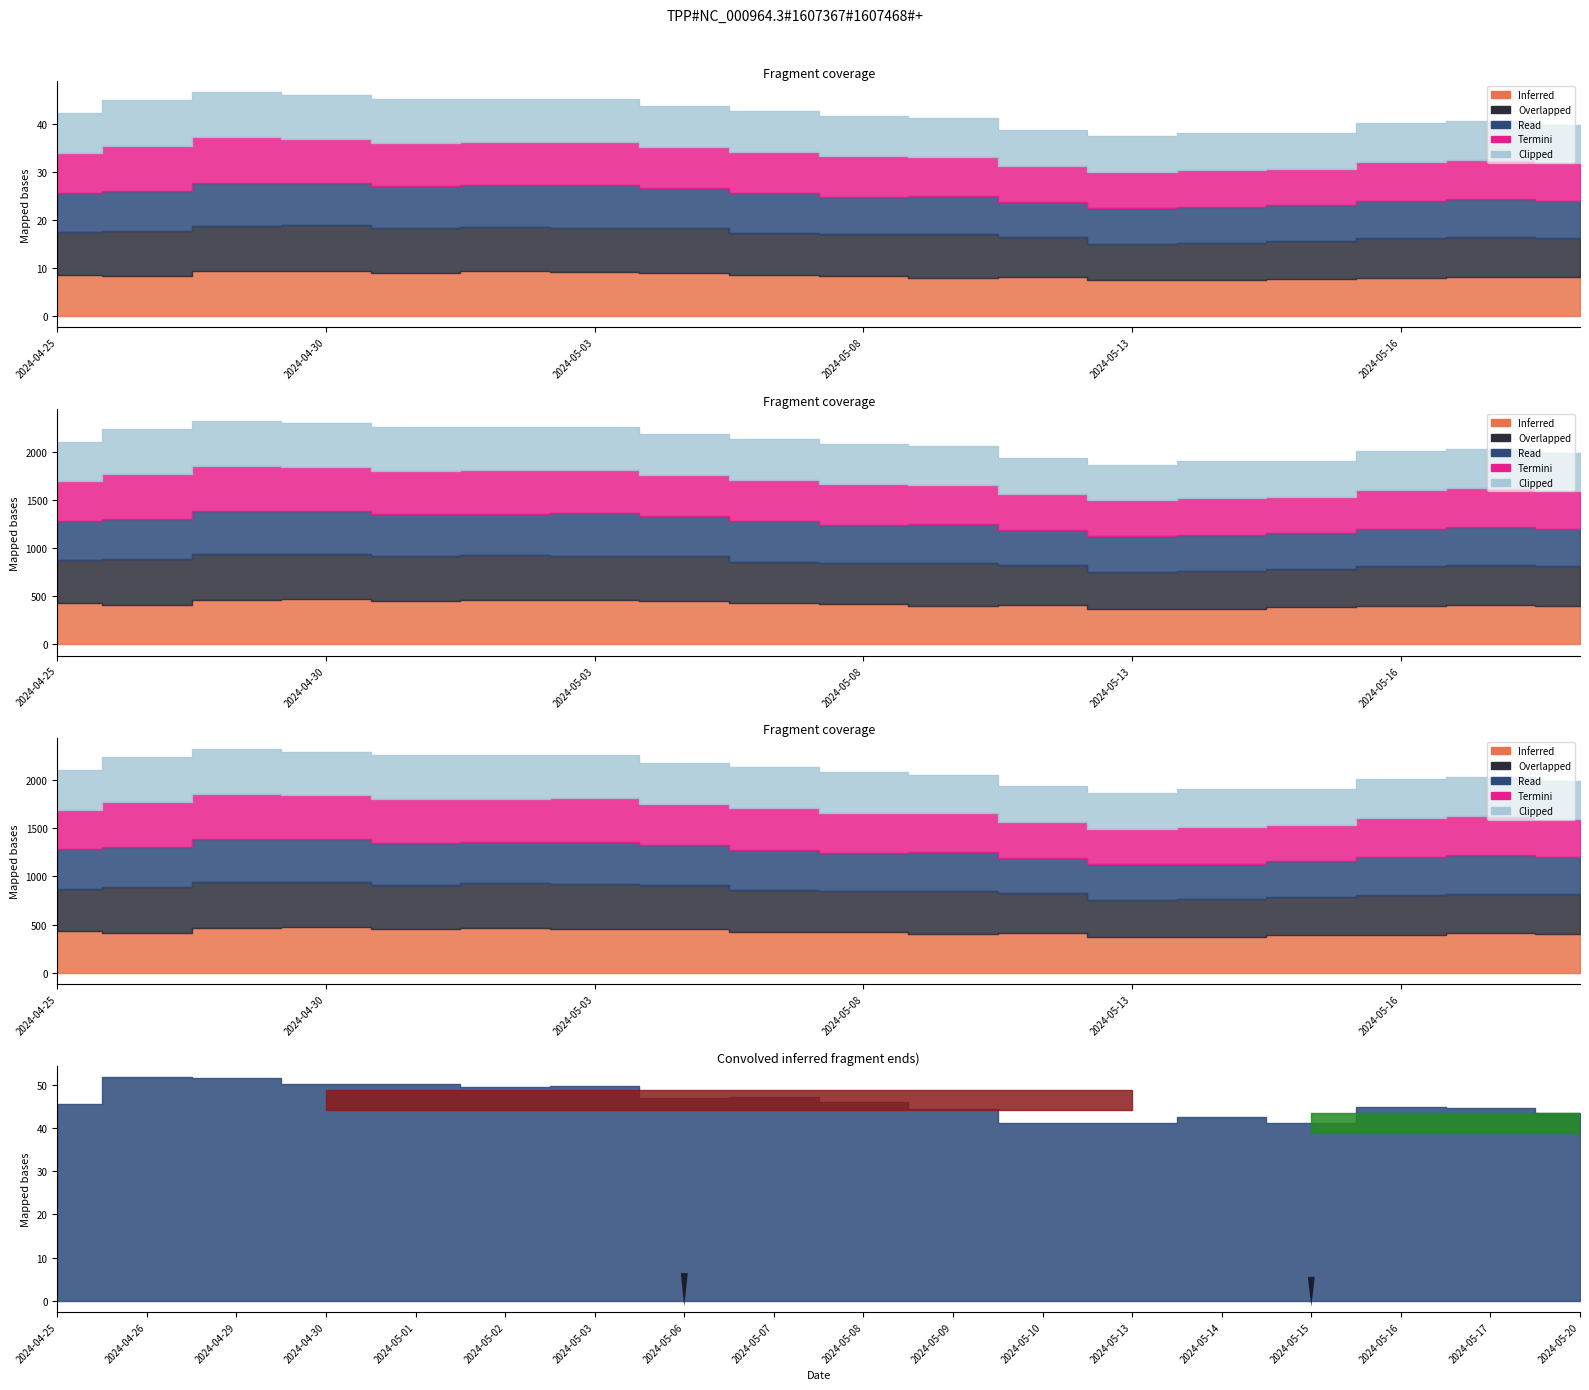

Which category has the highest value in the Close series?

2024-04-26